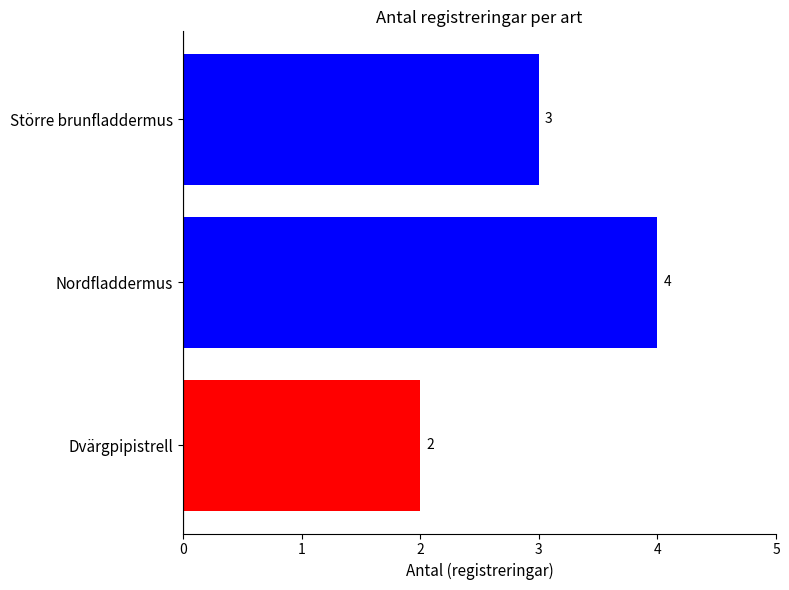

What is the change in value from Dvärgpipistrell to Nordfladdermus?

+2